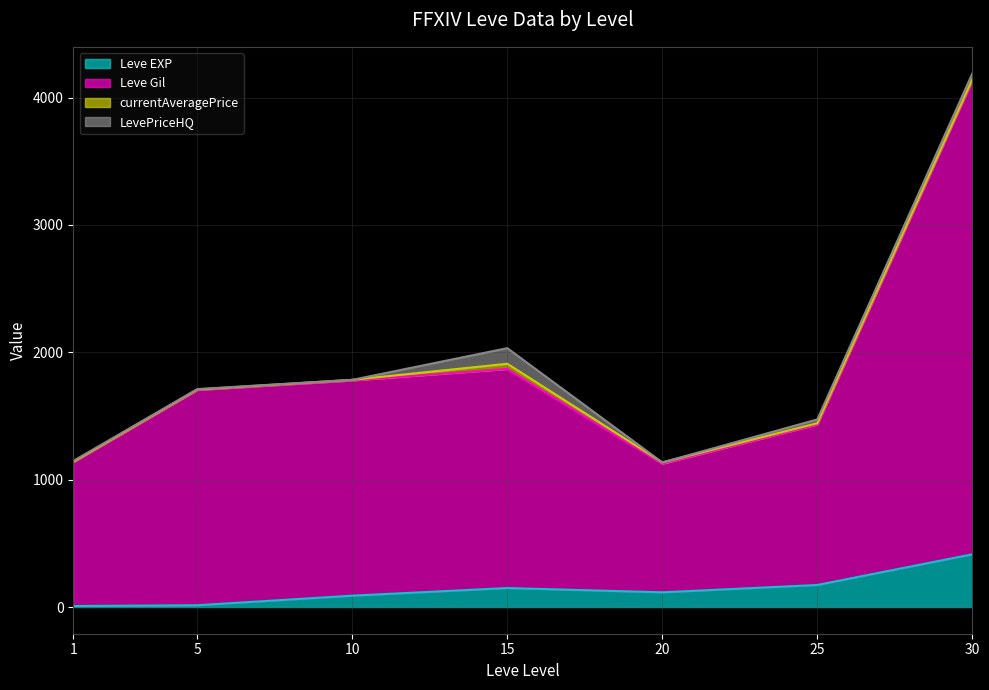

What is the maximum value for Leve EXP?

414.1